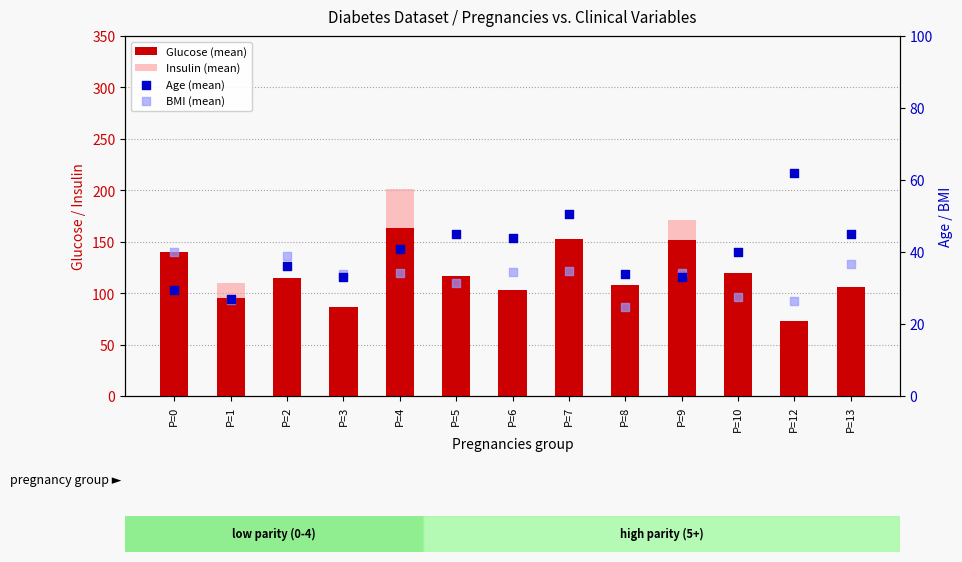

At which category is the sum across all series the highest?

P=4